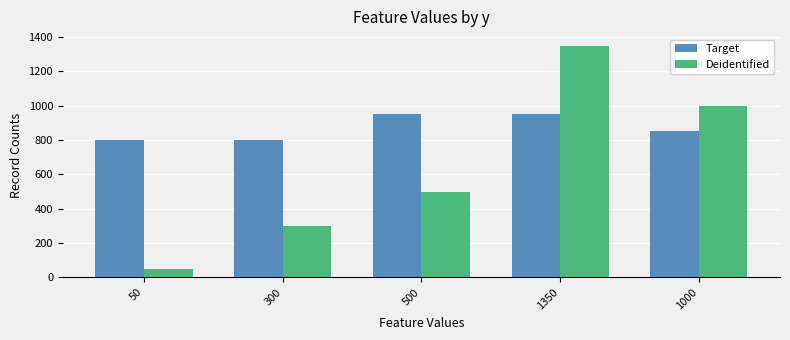

What is the sum of all Target values?

4350